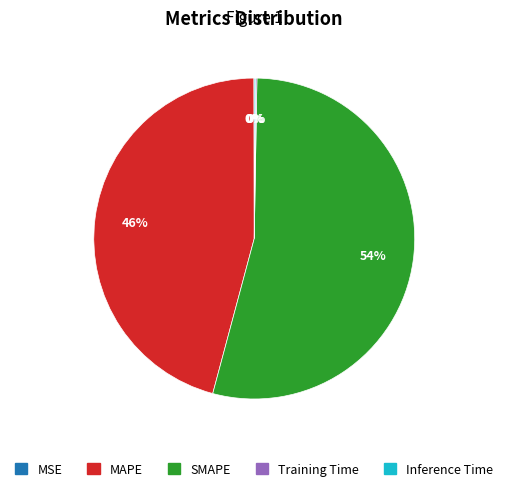

Is it true that SMAPE is 45% of the pie?

False